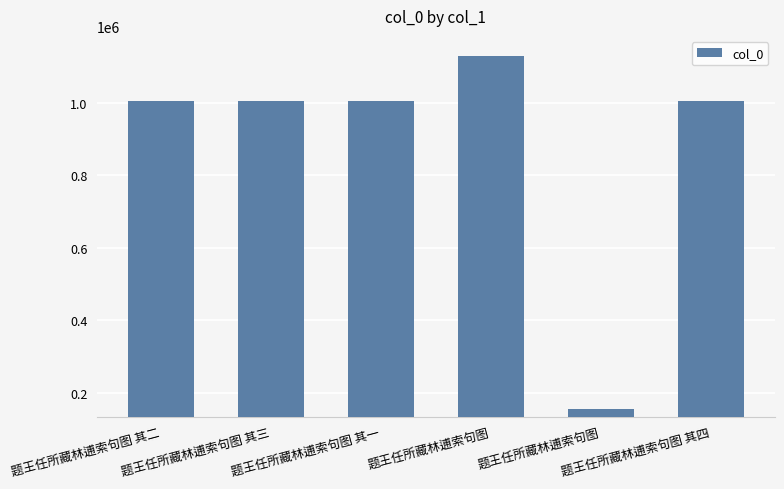

What is the approximate value at 题王任所藏林逋索句图 其四, to the nearest 10?

1005300